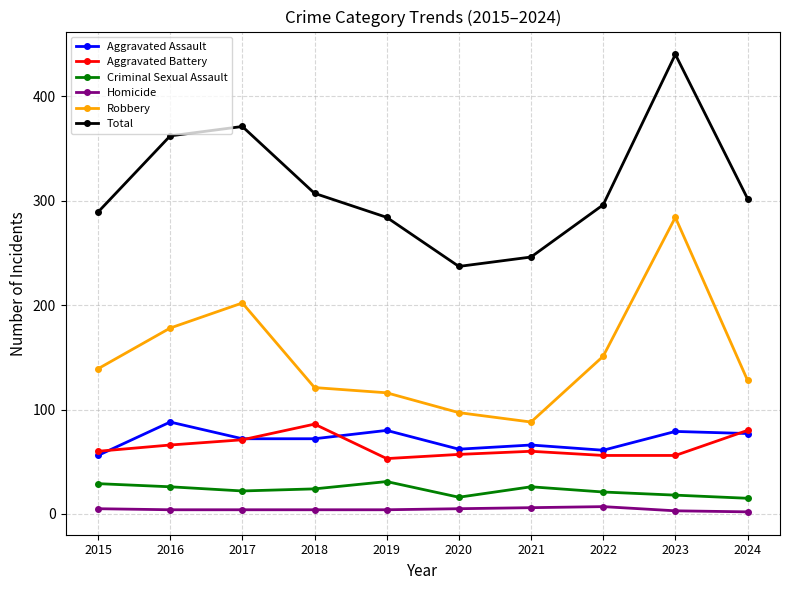

What is the maximum value for Aggravated Battery?

86